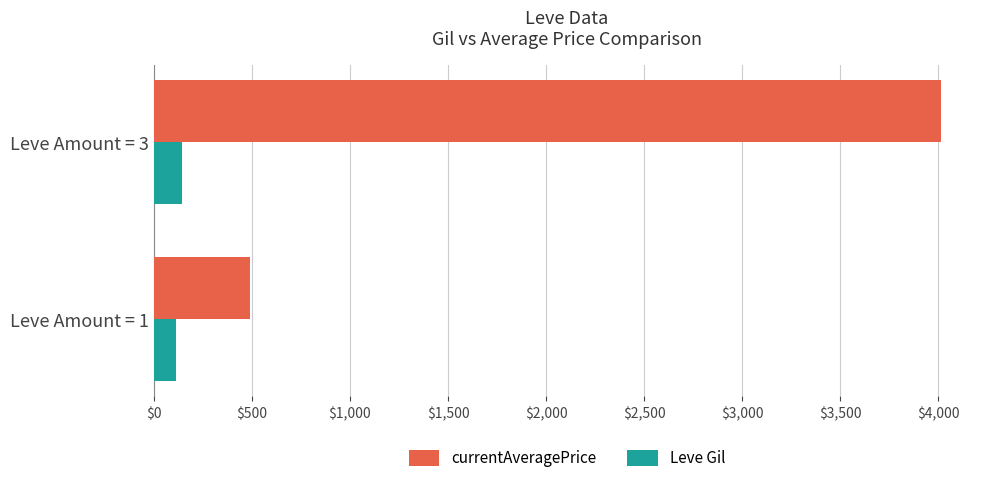

At which label does currentAveragePrice reach its minimum?

Leve Amount = 1